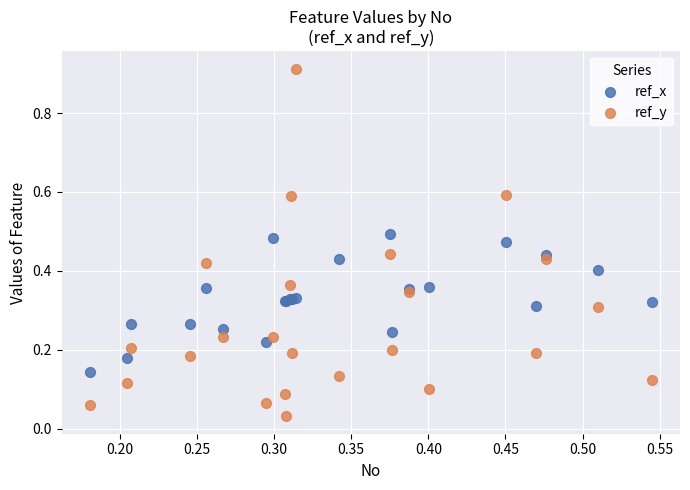

Which series has the largest Y range (max minus min)?

ref_y